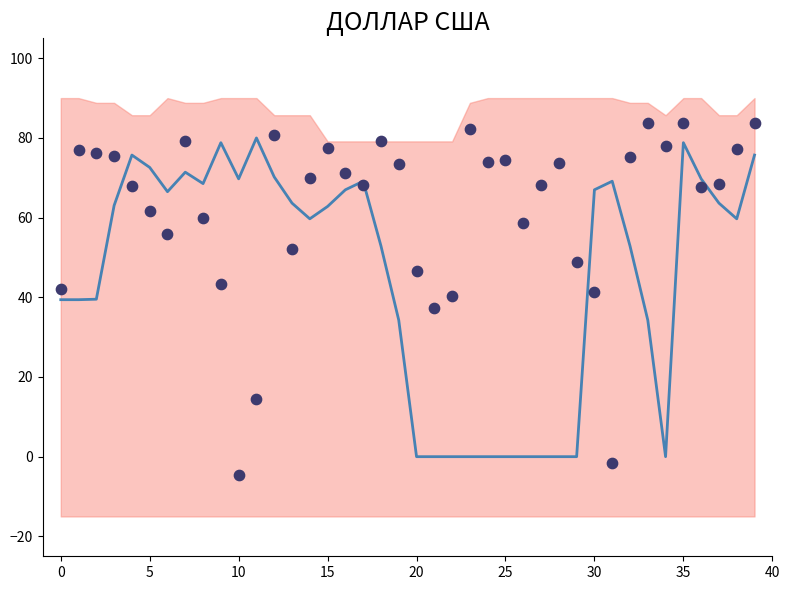

At which category is the sum across all series the highest?

35